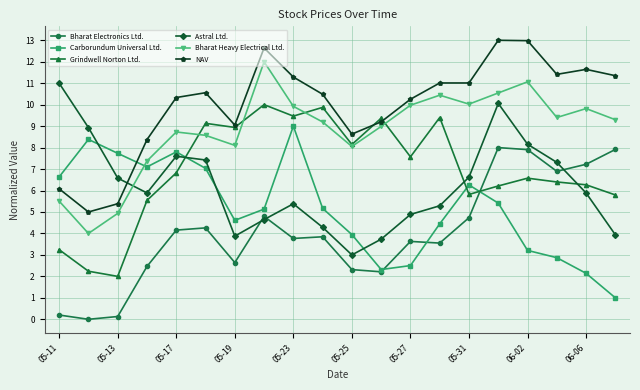

In Bharat Heavy Electrical Ltd., how many points are lower than both neighbors (excluding endpoints)?

5